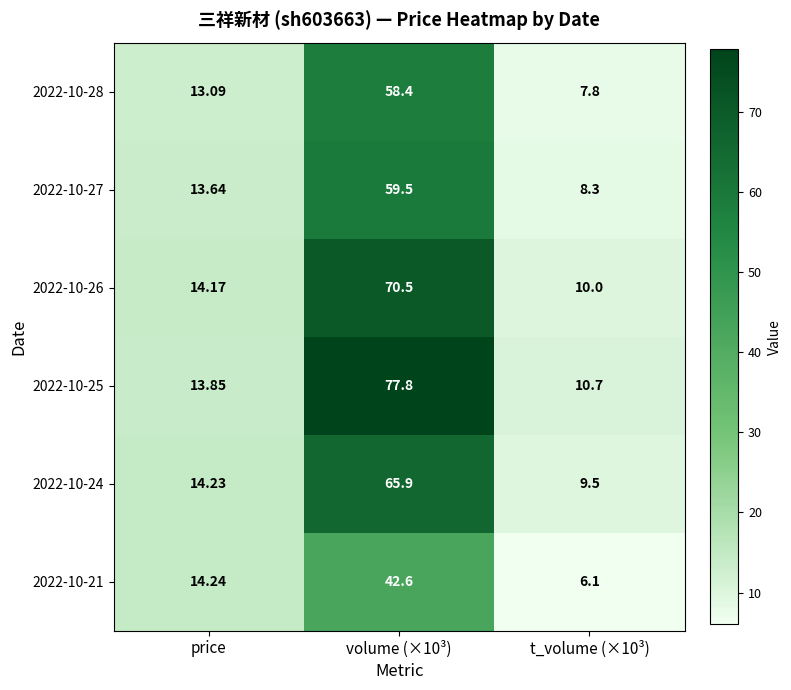

How many series are shown in this chart?

6